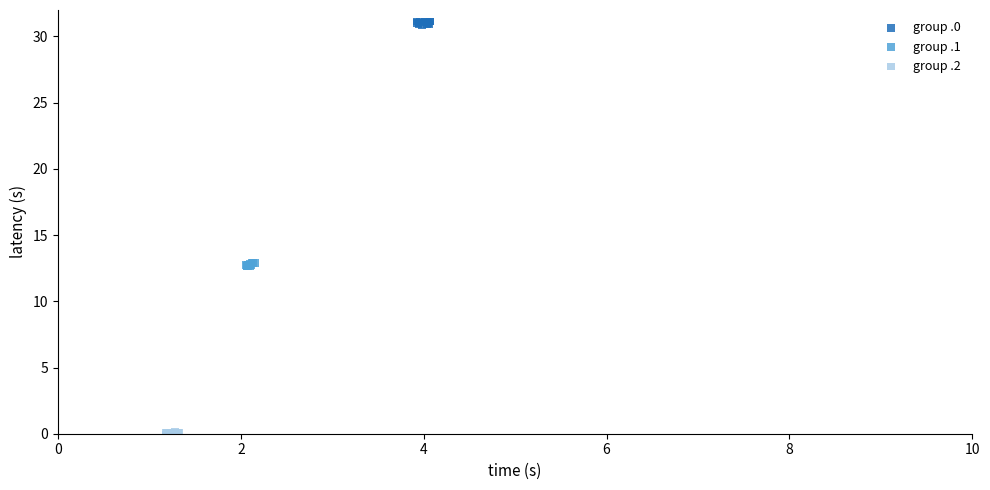

Which series reaches the minimum Y coordinate?

group .2